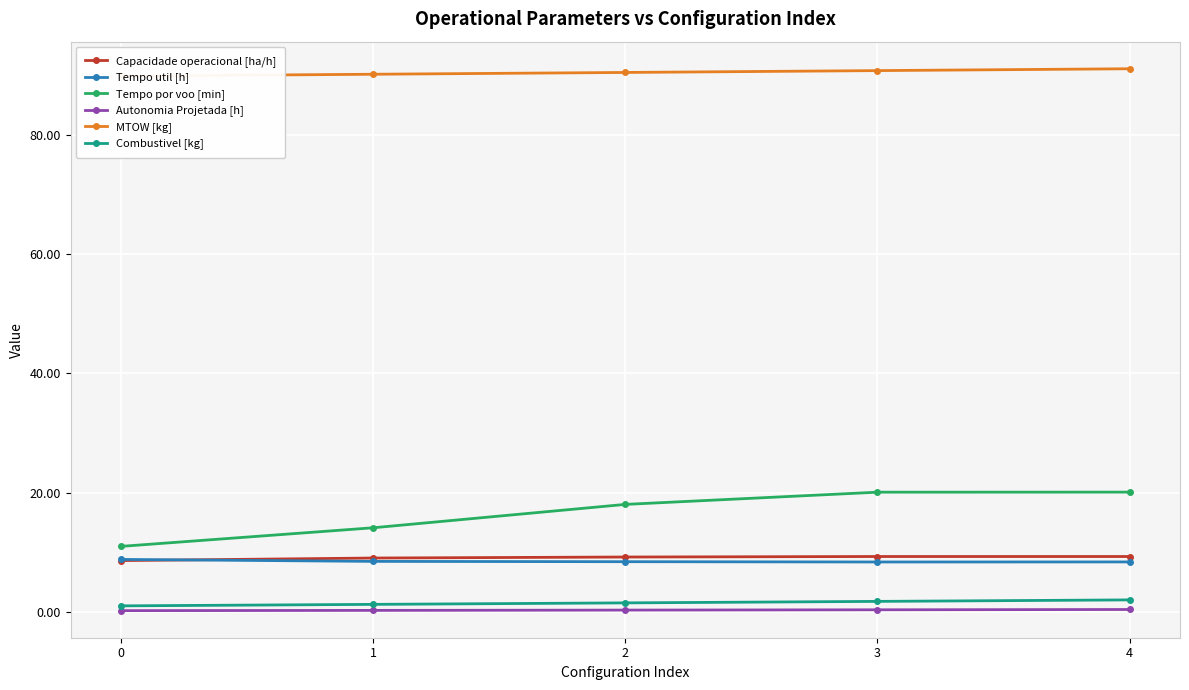

Which series has the largest range (max minus min)?

Tempo por voo [min]